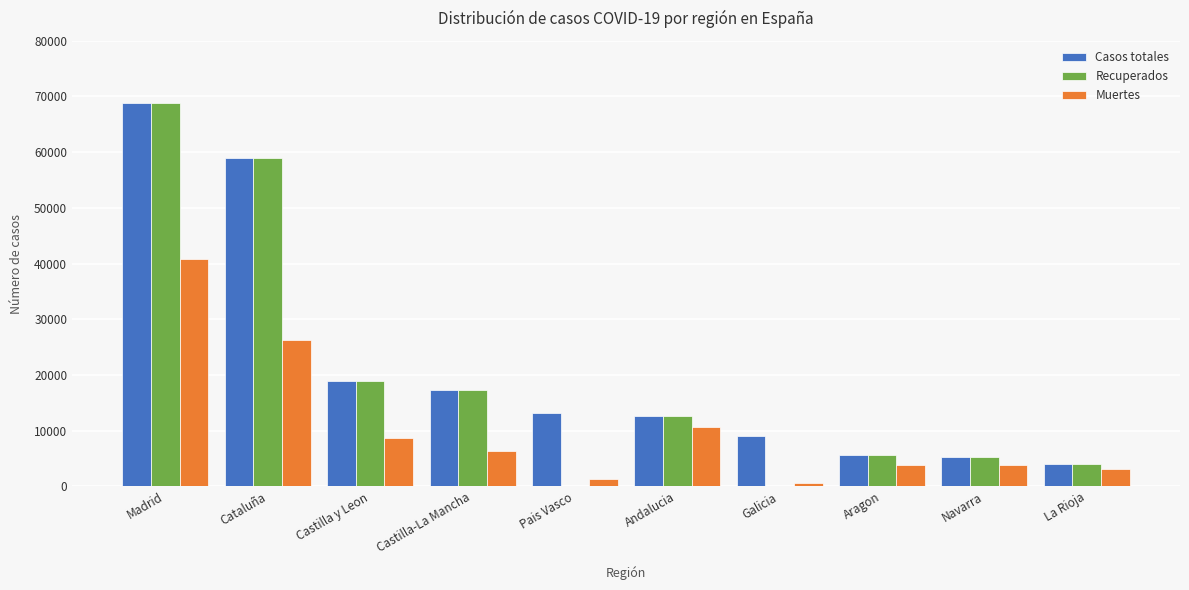

Is the value of Casos totales at Pais Vasco greater than the value of Recuperados at Castilla y Leon?

No